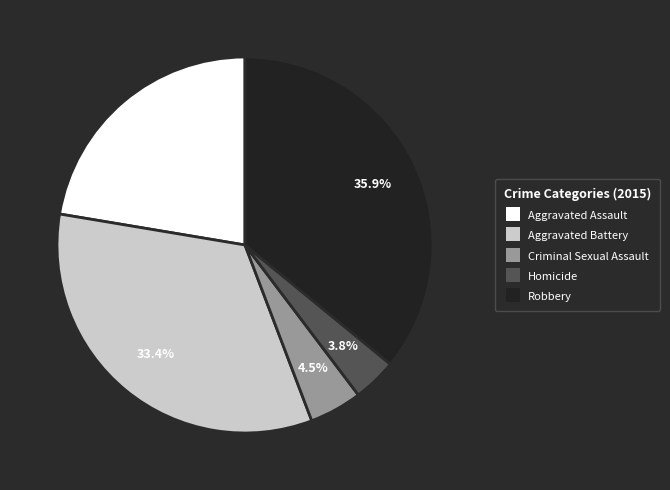

Rank the categories by value from highest to lowest.

Robbery, Aggravated Battery, Aggravated Assault, Criminal Sexual Assault, Homicide